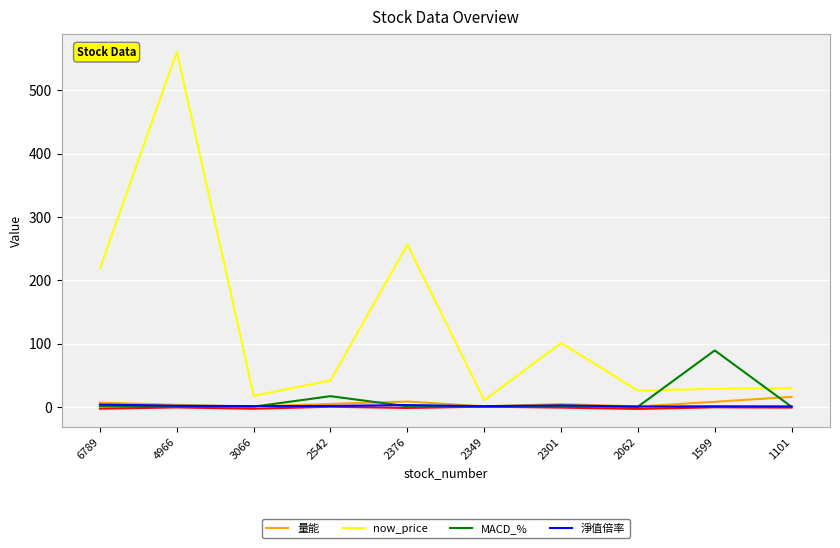

Which series has the largest total across all categories?

now_price